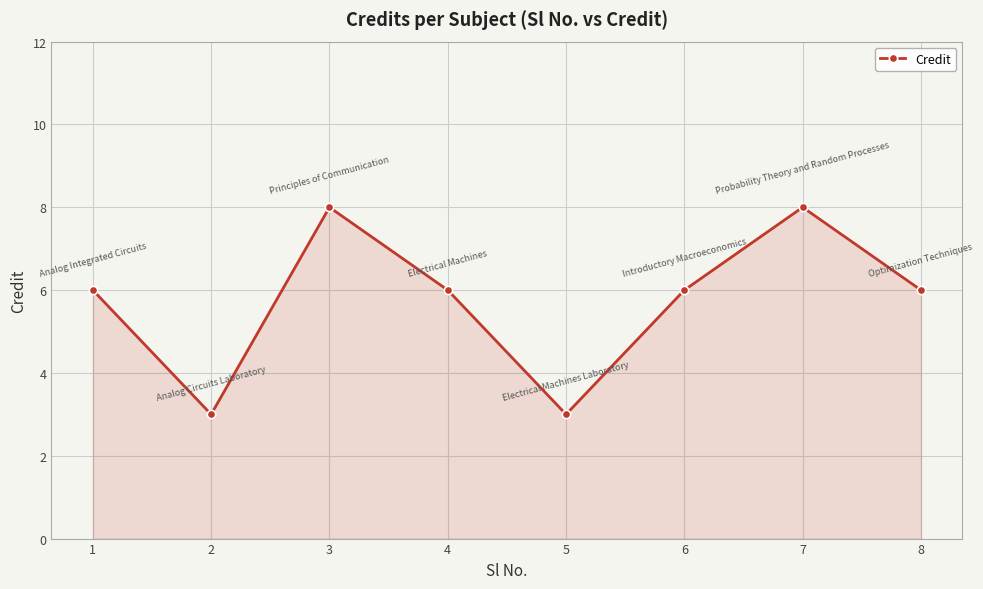

Between 5 and 3, which is larger?

3